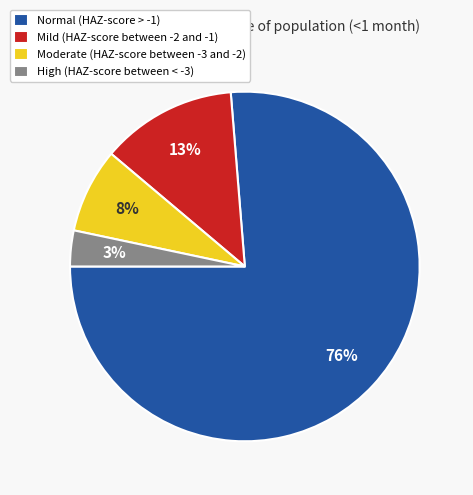

What is the smallest slice in the pie chart?

High (HAZ-score between < -3)